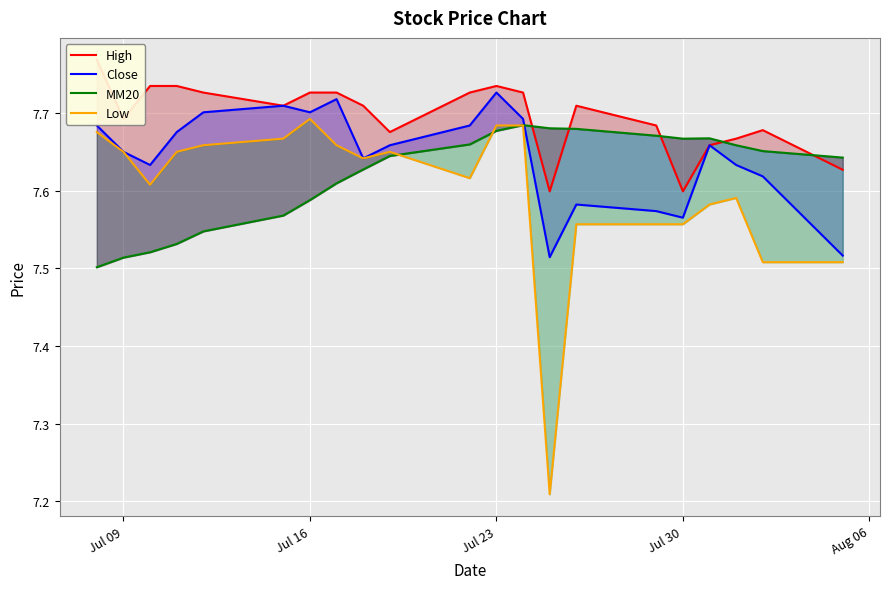

What is the value of the MM20 point at the 16th from the left?

7.7